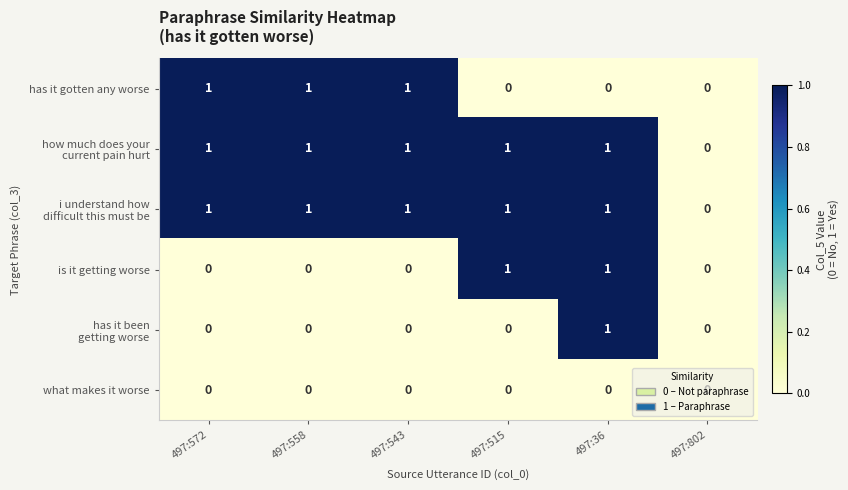

What is the greatest value displayed?

1